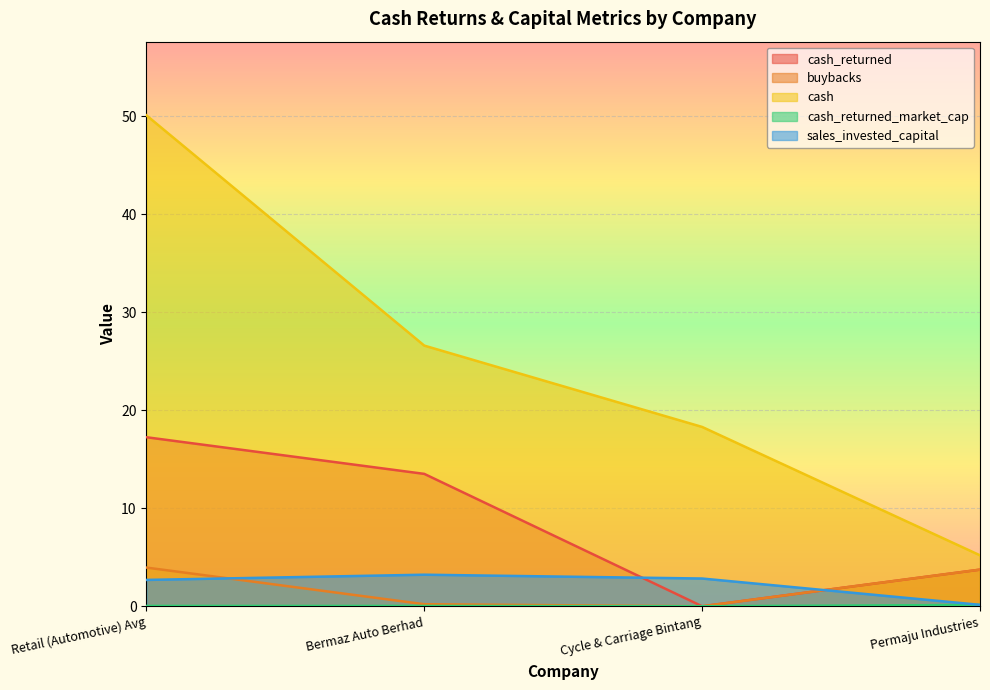

Where is cash_returned_market_cap nearest to the value 0?

Cycle & Carriage Bintang